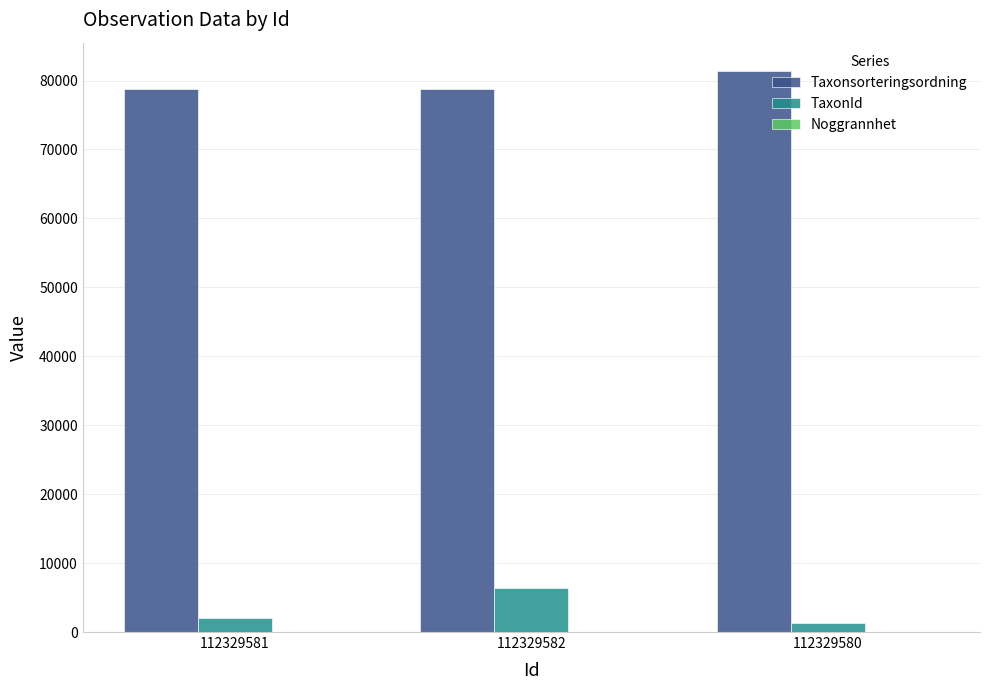

True or false: Taxonsorteringsordning has a value of 81426 at 112329580.

True